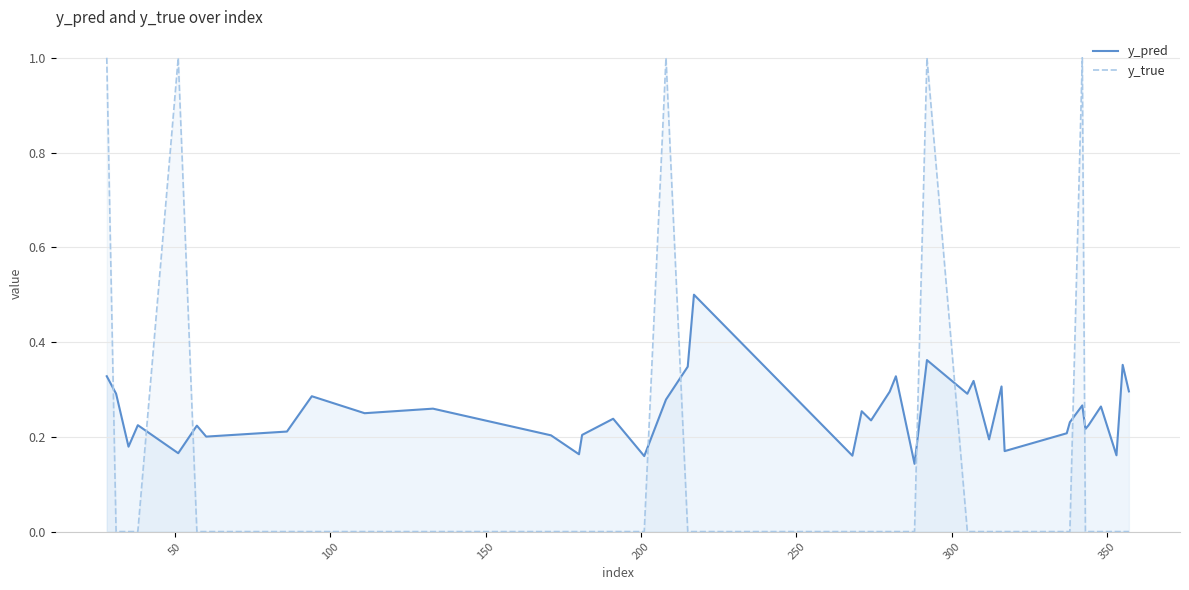

Count the y_true values in the range 0 to 1.

40